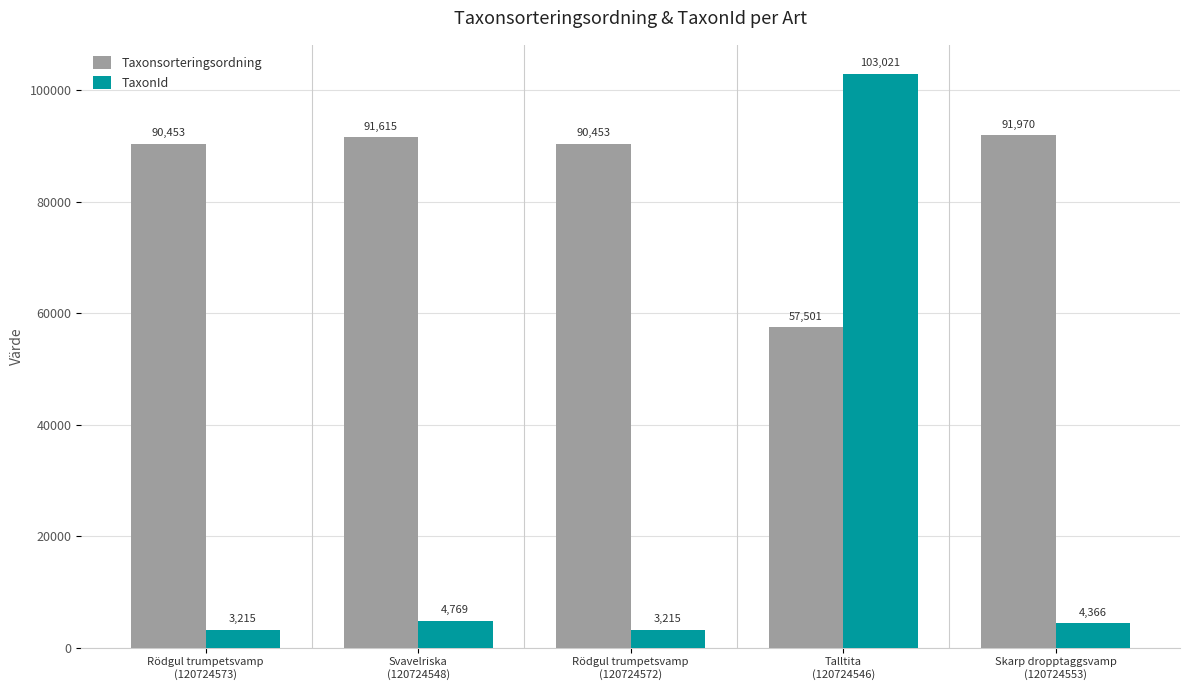

The value of Taxonsorteringsordning at Rödgul trumpetsvamp
(120724573) is 137393. True or false?

False